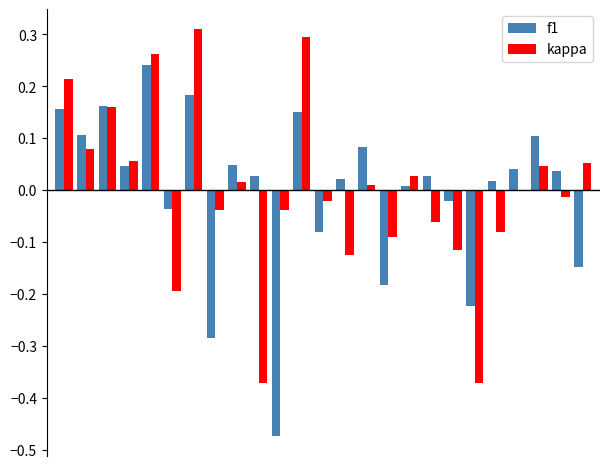

Count the number of categories in the chart.

25